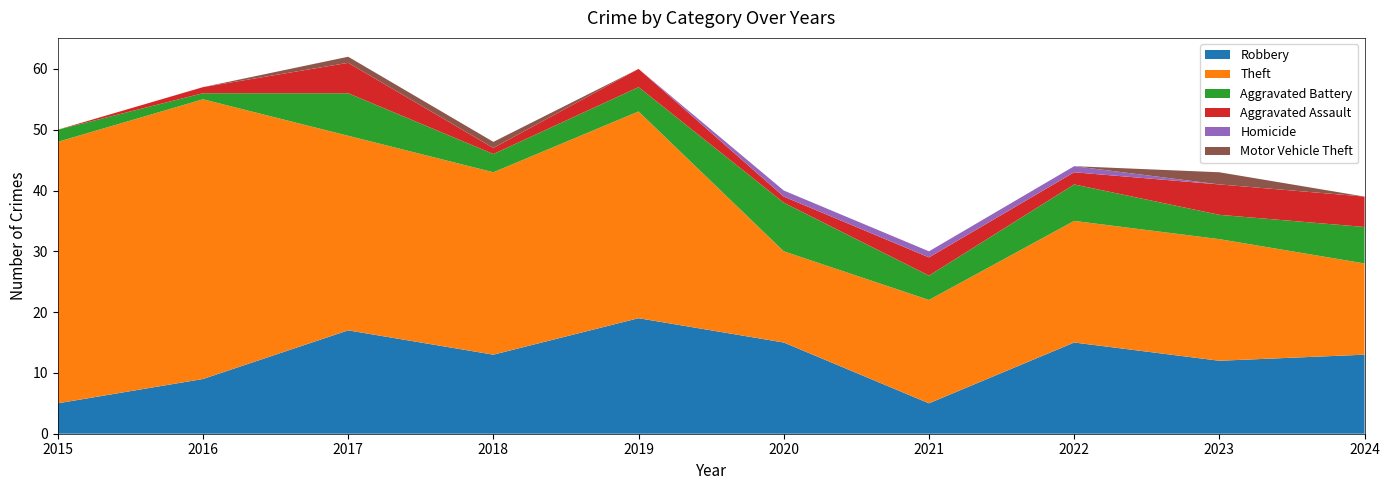

Reading left to right, list all the values displayed in this chart.

Robbery: 5	9	17	13	19	15	5	15	12	13
Theft: 43	46	32	30	34	15	17	20	20	15
Aggravated Battery: 2	1	7	3	4	8	4	6	4	6
Aggravated Assault: 0	1	5	1	3	1	3	2	5	5
Homicide: 0	0	0	0	0	1	1	1	0	0
Motor Vehicle Theft: 0	0	1	1	0	0	0	0	2	0